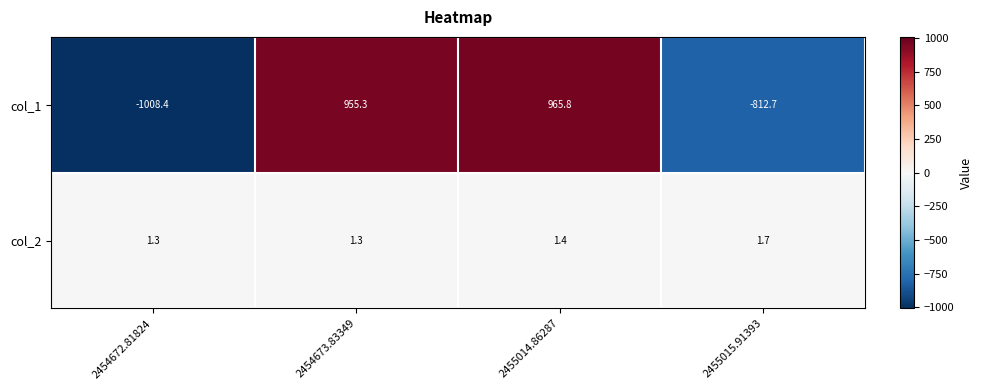

What is the difference between the maximum and minimum values in the col_2 series?

0.4